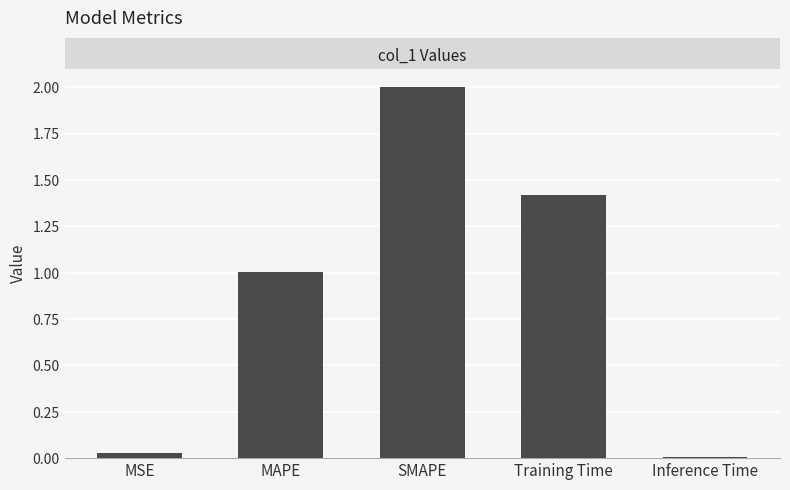

How many values are below 1?

2